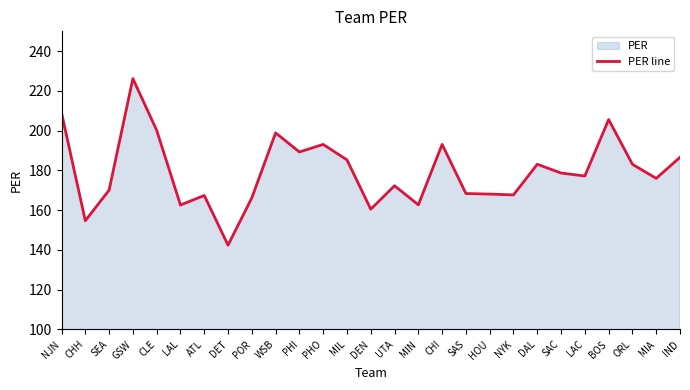

What is the sum of the values at PHI and NJN?

398.3